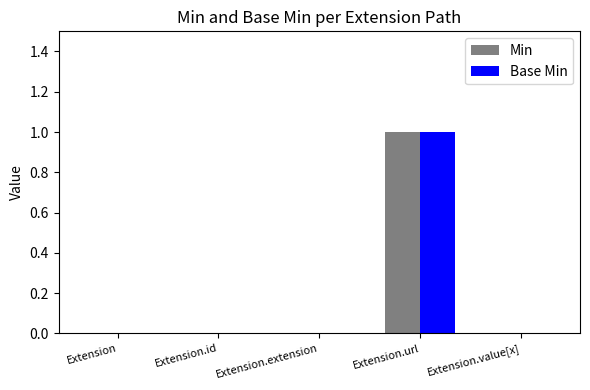

Count the number of categories in the chart.

5